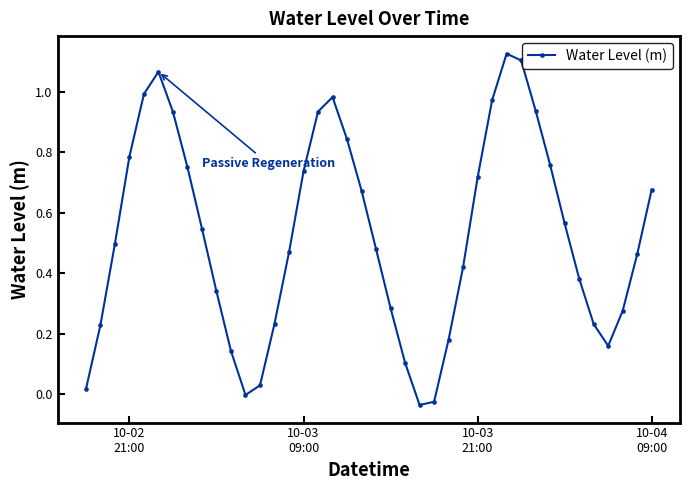

True or false: the data has more than 1 interior local peaks.

True